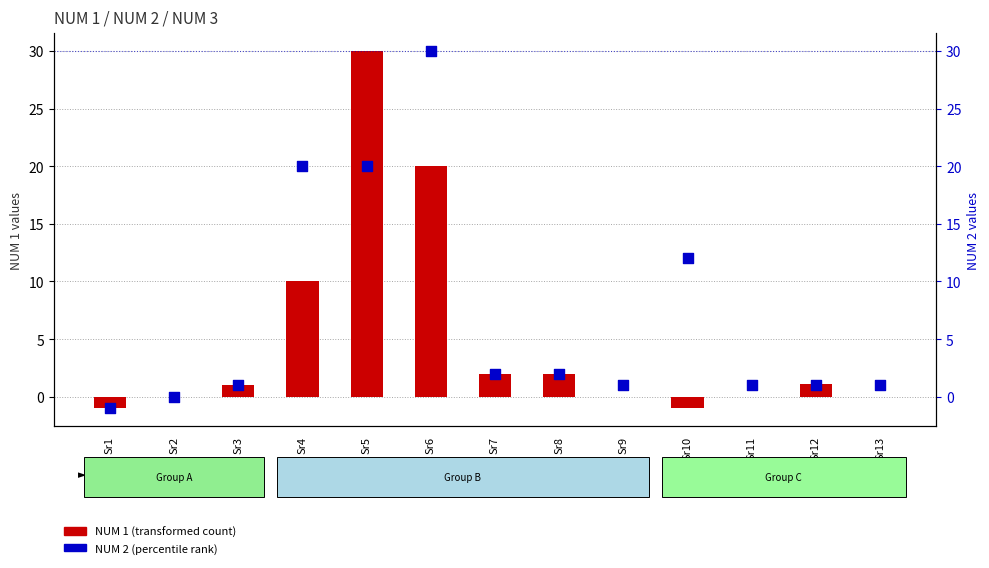

Is the value of NUM 1 (transformed count) at Sr13 greater than the value of NUM 2 (percentile rank) at Sr13?

No